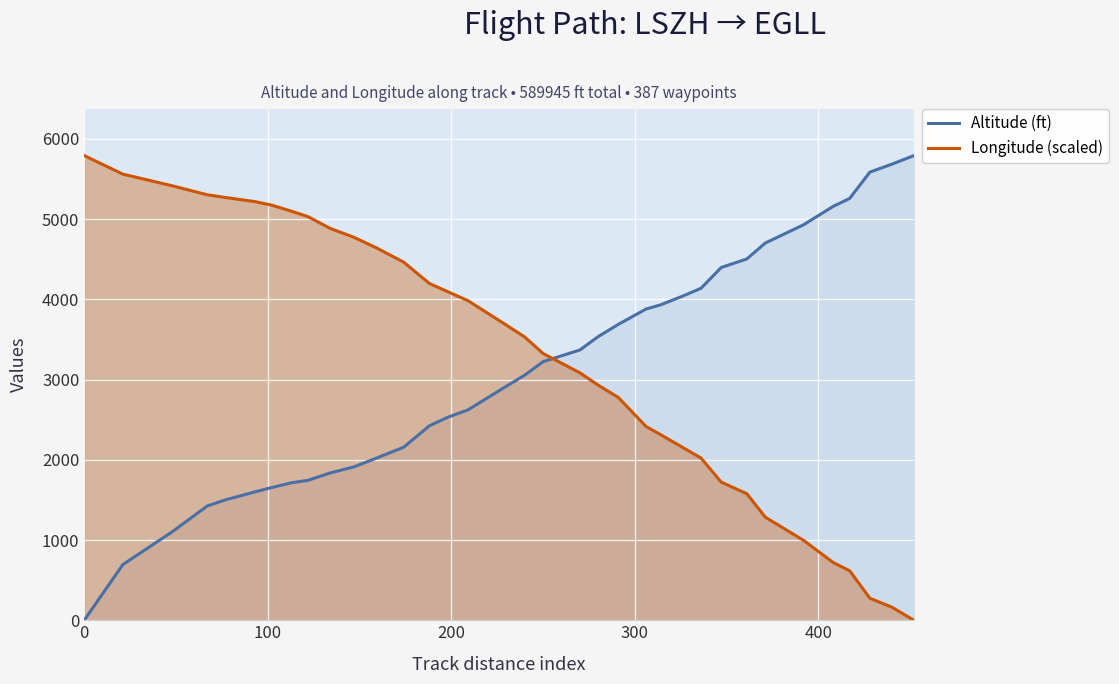

At how many categories does at least one series exceed 1094?

36